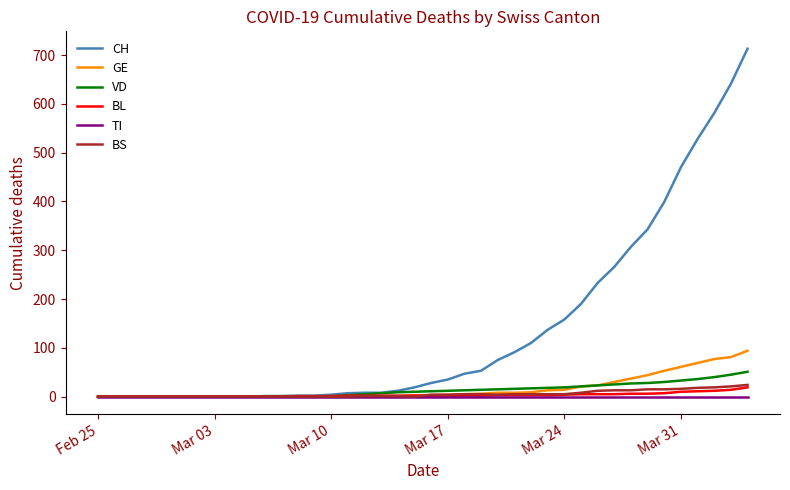

Which series has the largest total across all categories?

CH